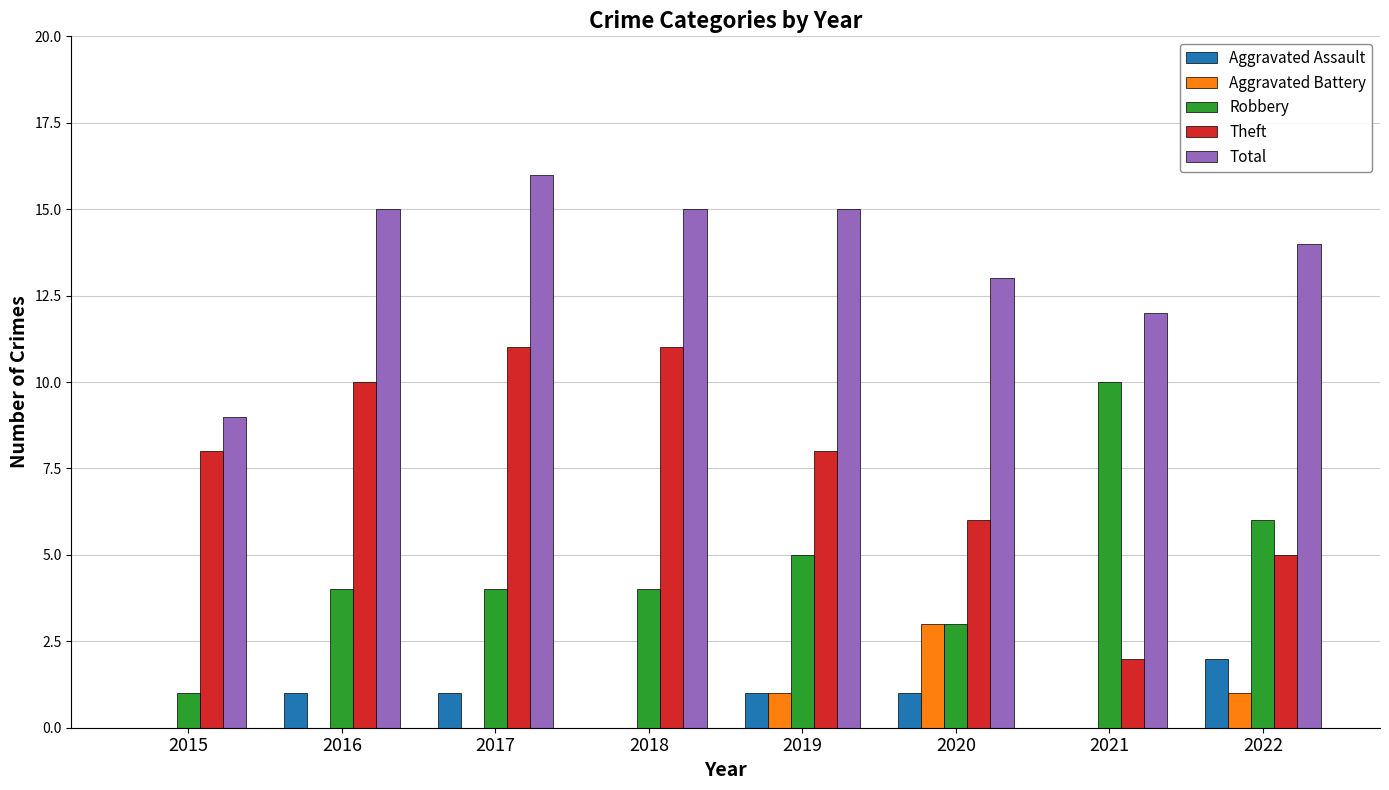

Does the chart contain stacked bars?

No